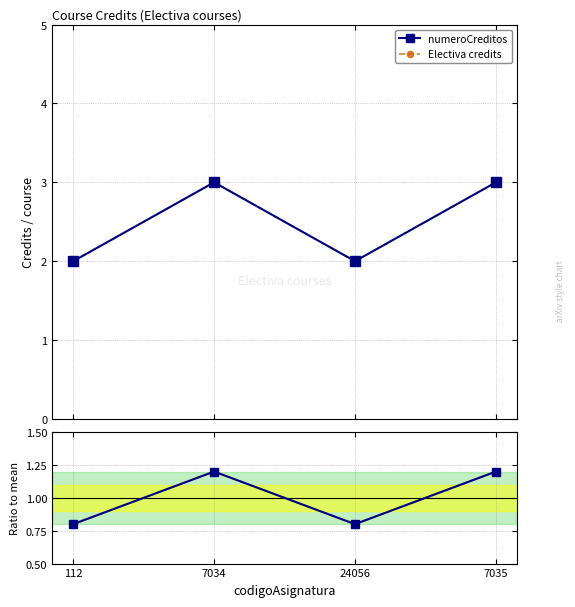

True or false: numeroCreditos and Electiva credits intersect in this chart.

False